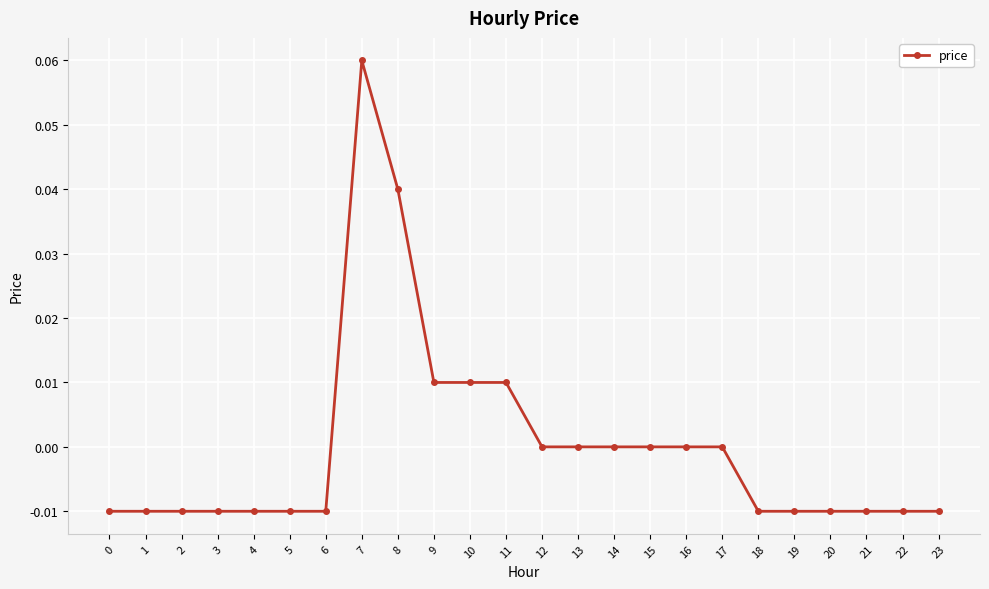

True or false: the data has more than 0 interior local peaks.

True